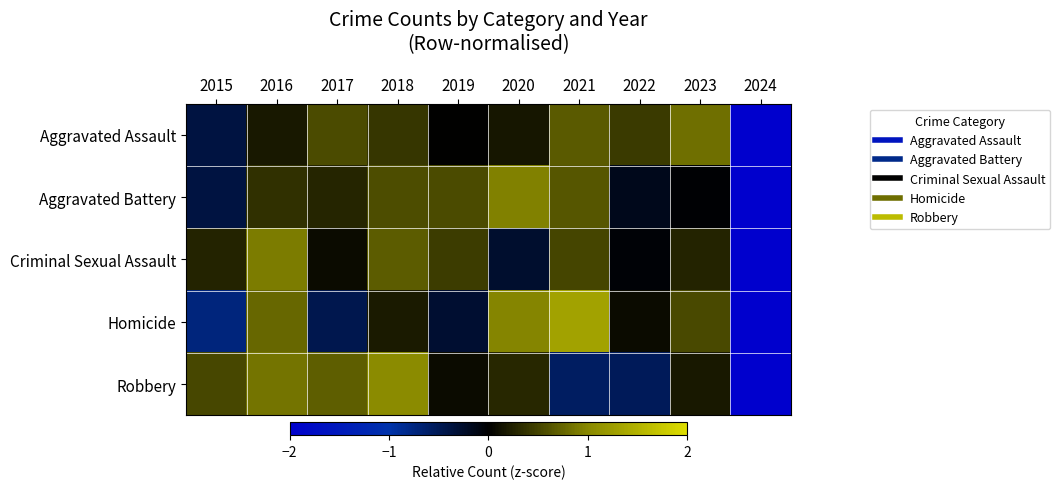

What is the greatest value displayed?

1.3